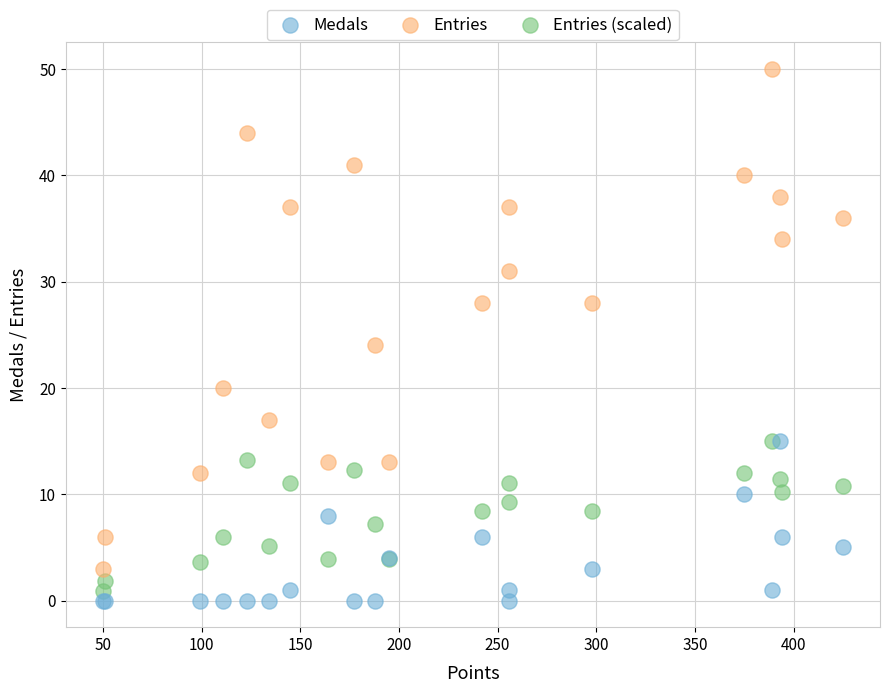

What are all the series names shown in the legend?

Medals, Entries, Entries (scaled)